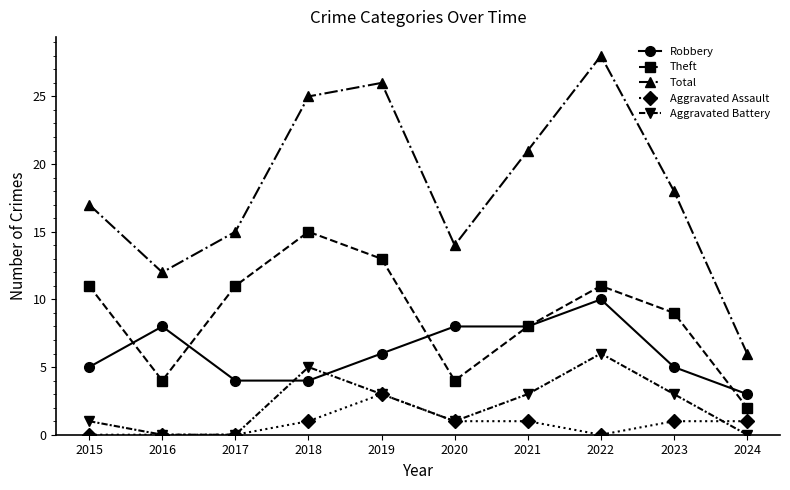

What are all the series names shown in the legend?

Robbery, Theft, Total, Aggravated Assault, Aggravated Battery